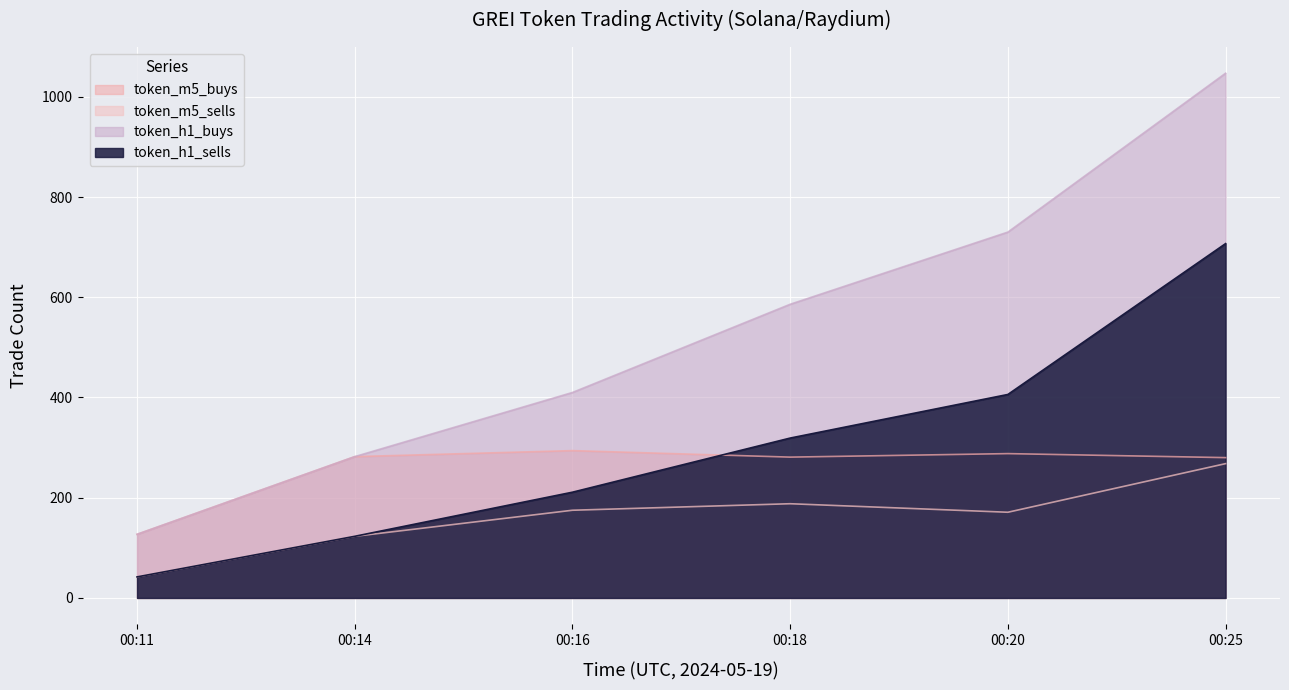

True or false: token_h1_buys has more than 1 points higher than both neighbors.

False